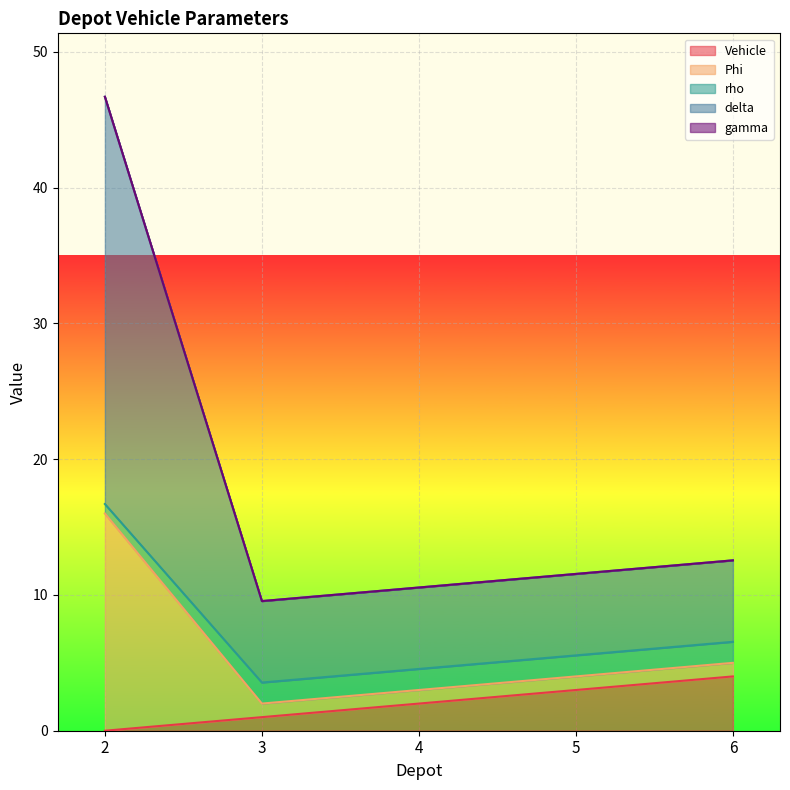

What is the spread (max minus min) of values at 6?

8.6